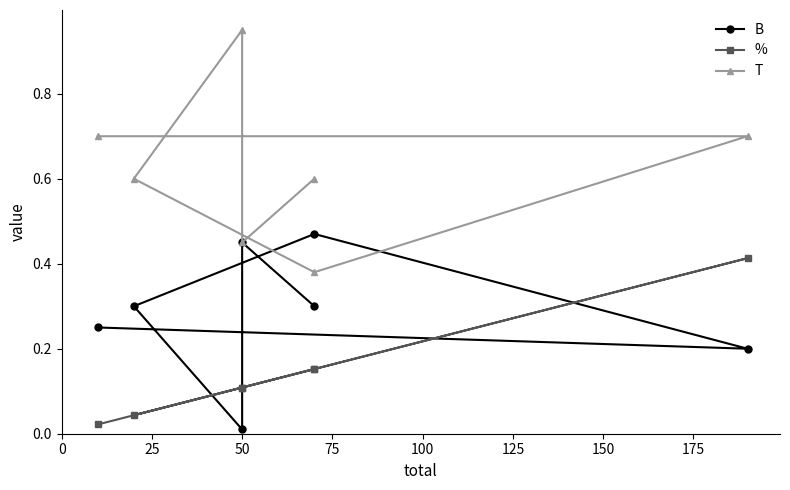

What is the value of the % point at the 6th from the left?

0.1